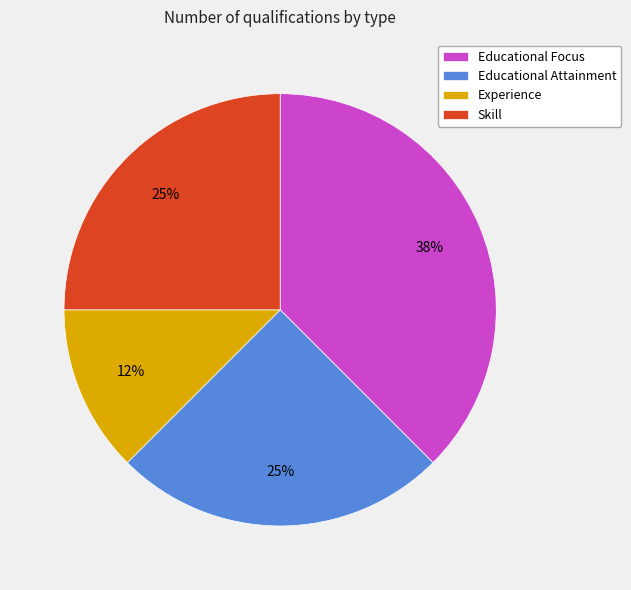

To the nearest percent, what portion does Educational Attainment represent?

25%